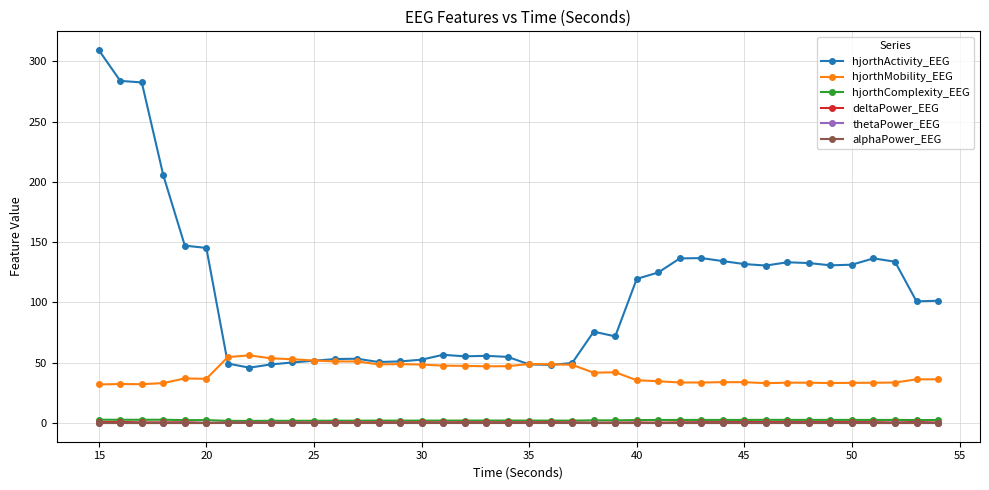

Which series has the largest range (max minus min)?

hjorthActivity_EEG